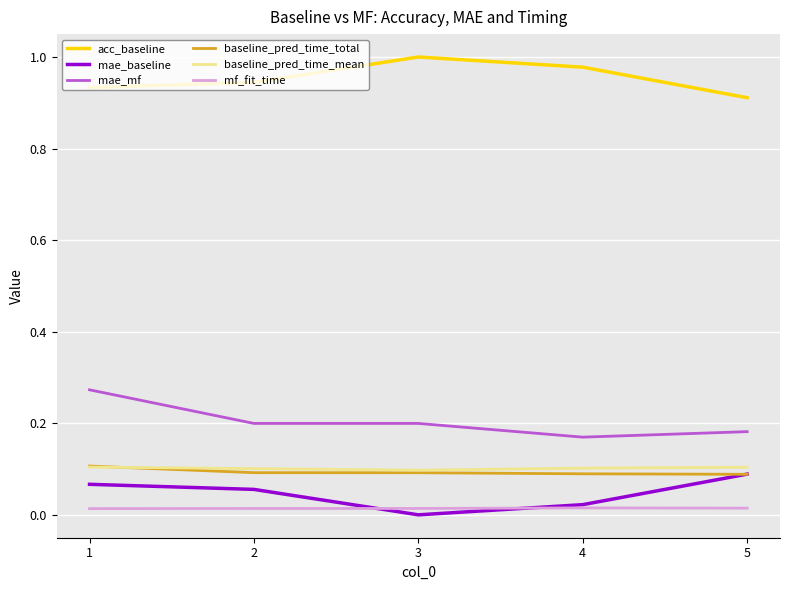

True or false: baseline_pred_time_total and mae_mf cross at least once.

False